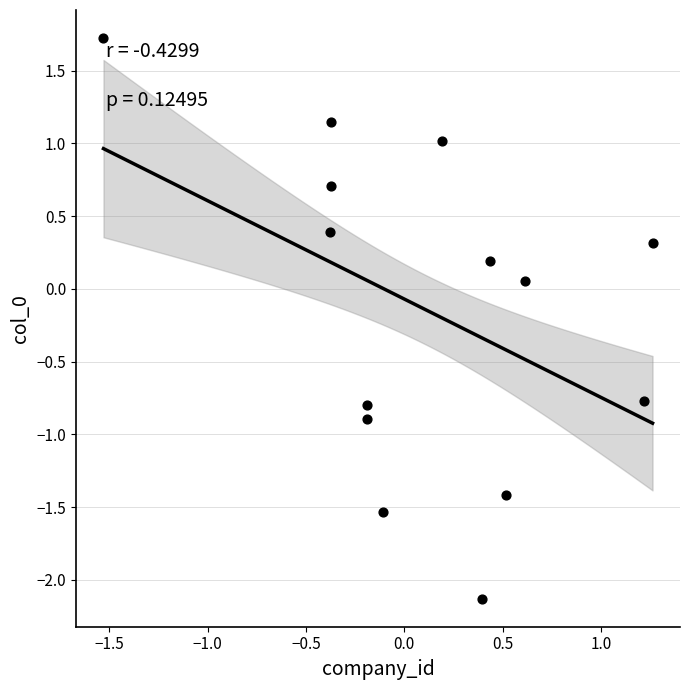

What is the range of Y values (max minus min)?

3.9